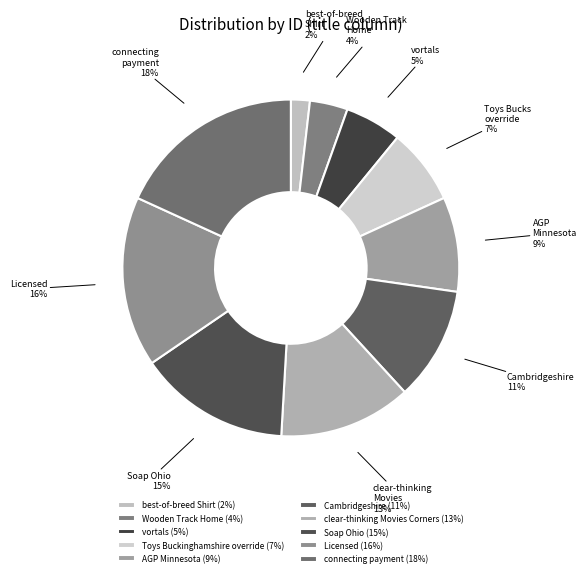

What is the ratio of the value at Cambridgeshire to the value at Toys Buckinghamshire override?

1.5